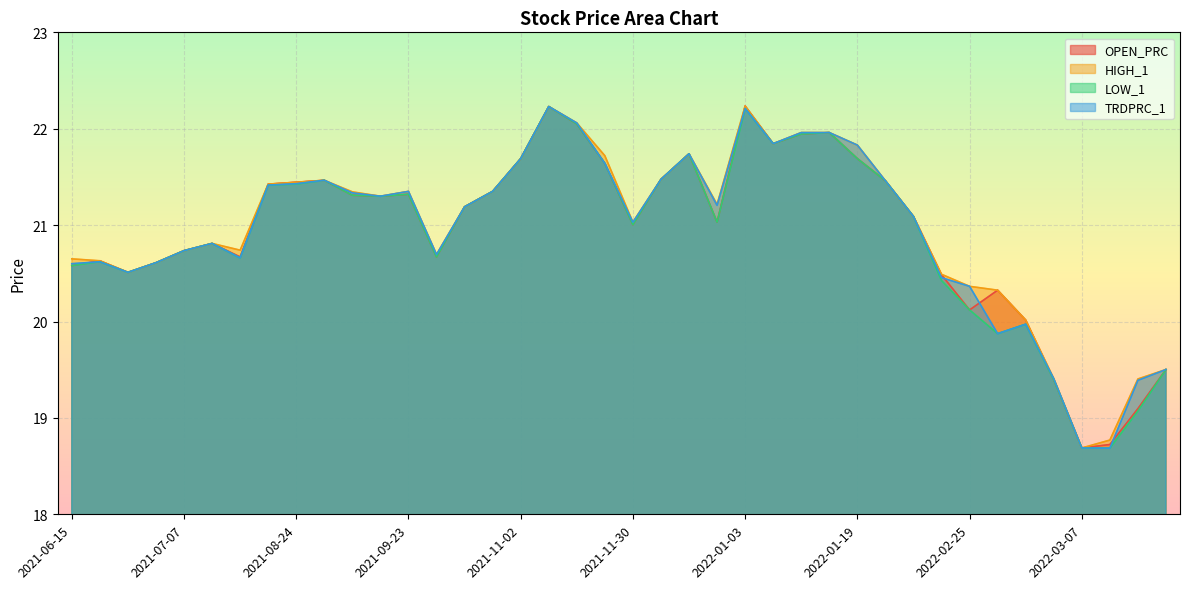

How many lines are shown in the chart?

4